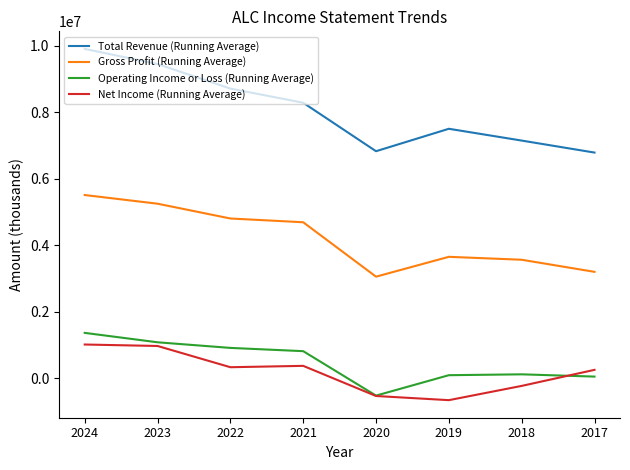

Count the number of categories in the chart.

8